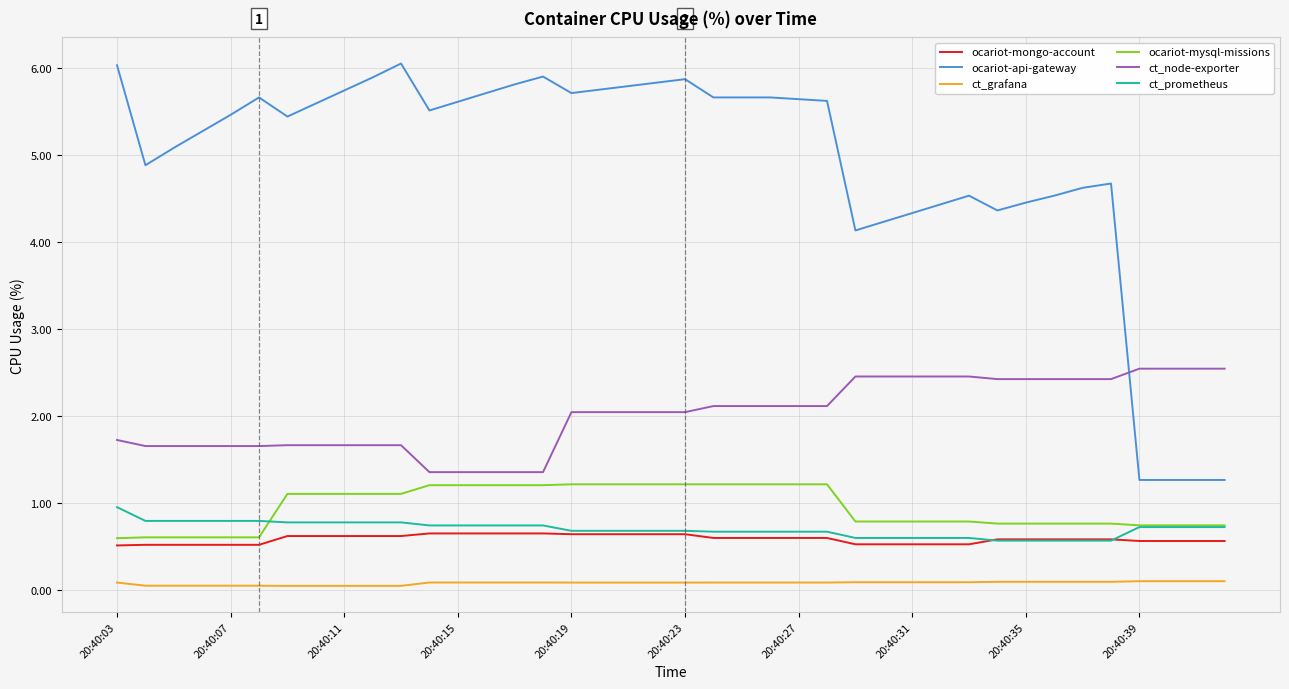

What is the maximum value for ocariot-mongo-account?

0.6